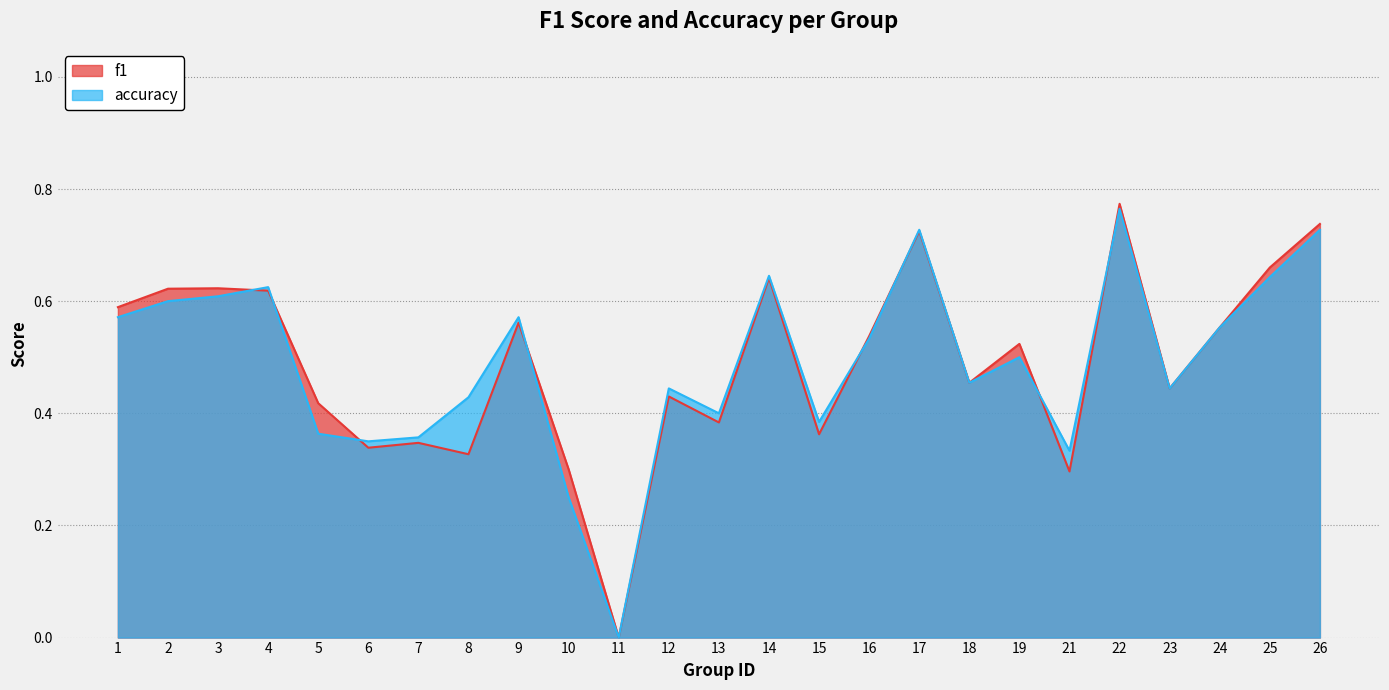

At which label does f1 reach its minimum?

11